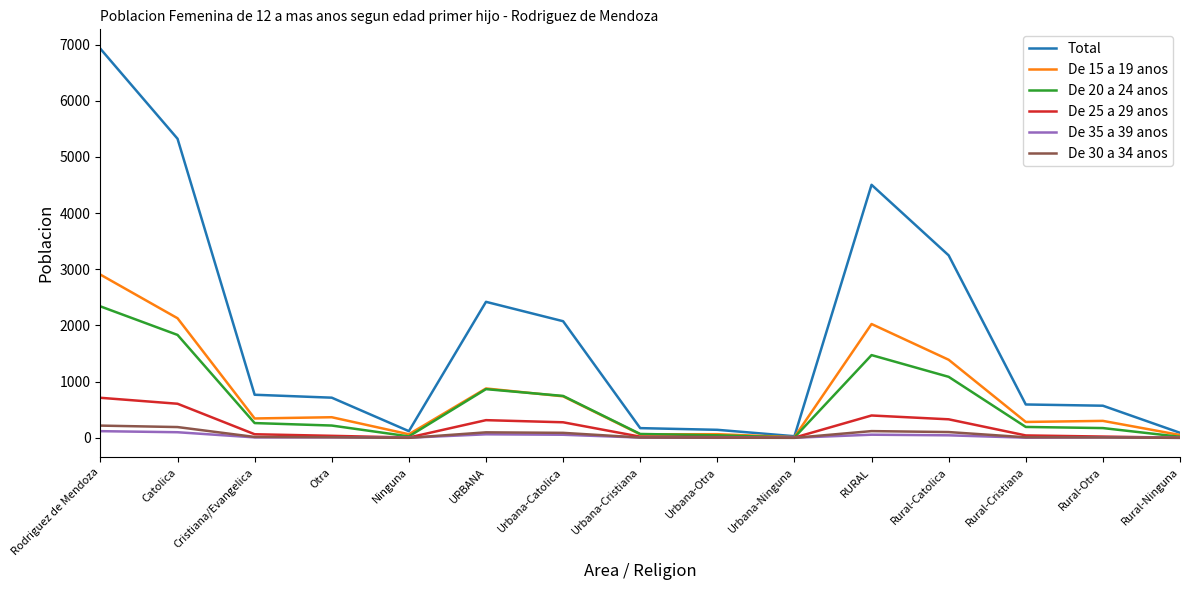

How many series are shown in this chart?

6